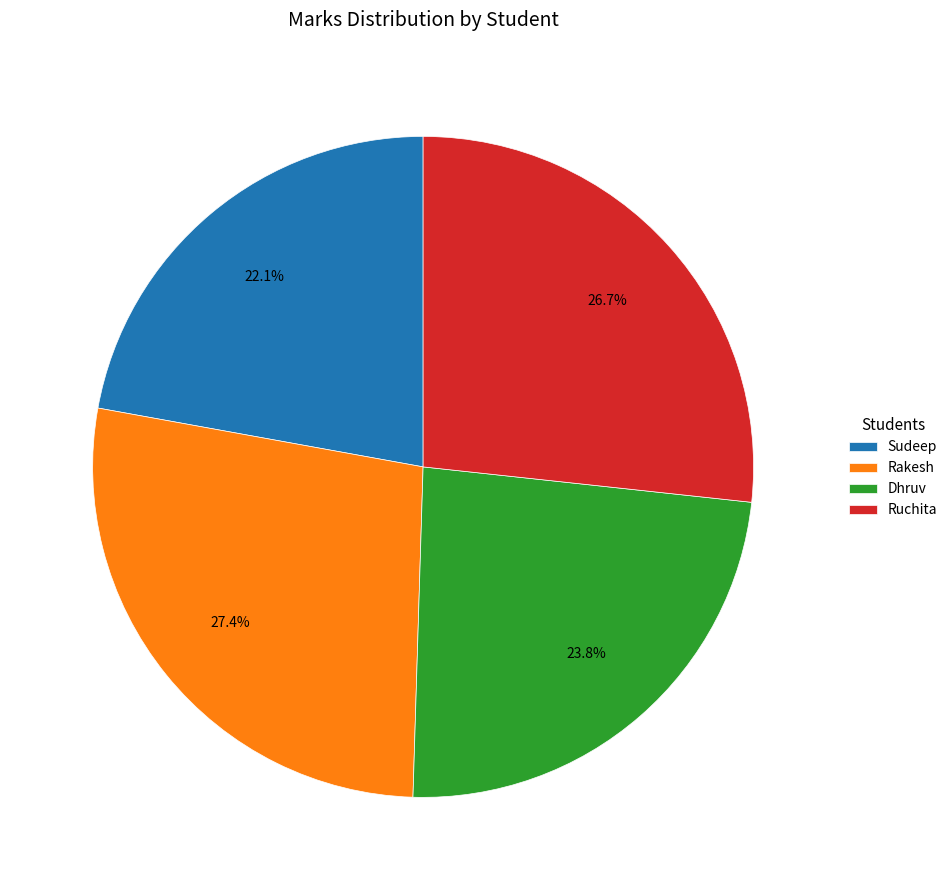

To the nearest percent, what is the difference between the Sudeep and Rakesh slice percentages?

5%